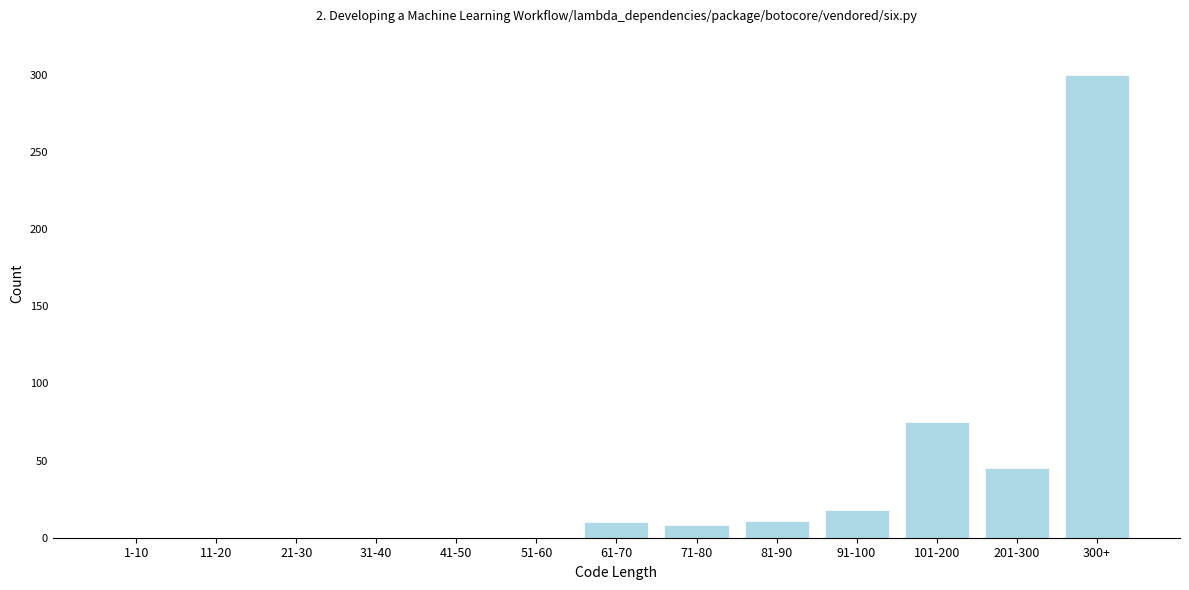

Which category has the highest value across all series?

300+